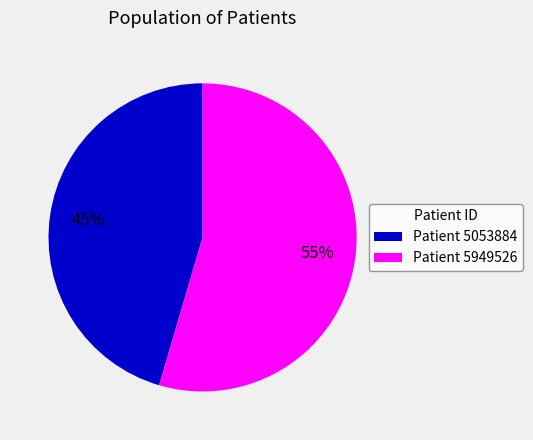

Which category accounts for the majority?

Patient 5949526